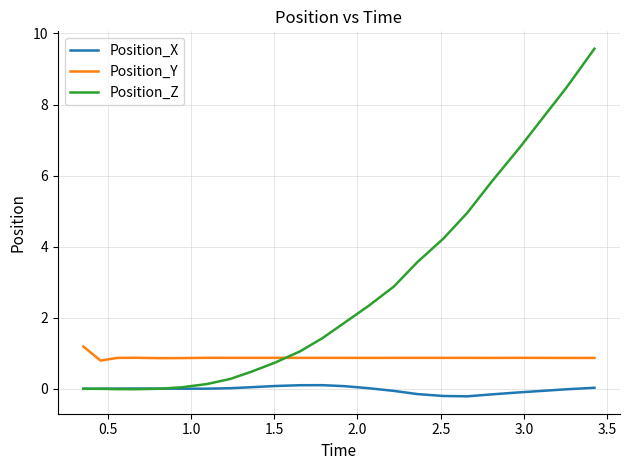

What is the greatest value displayed?

9.6